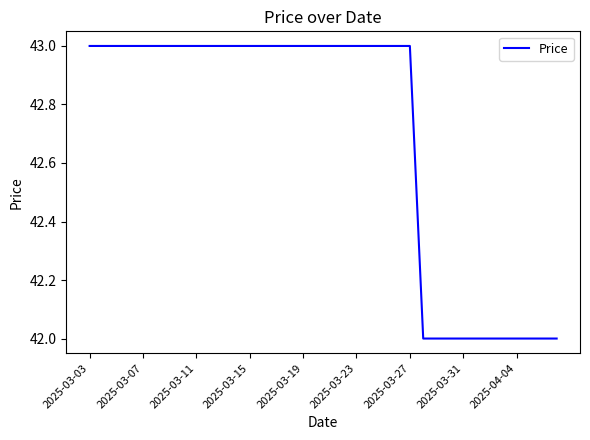

What is the smallest value displayed?

42